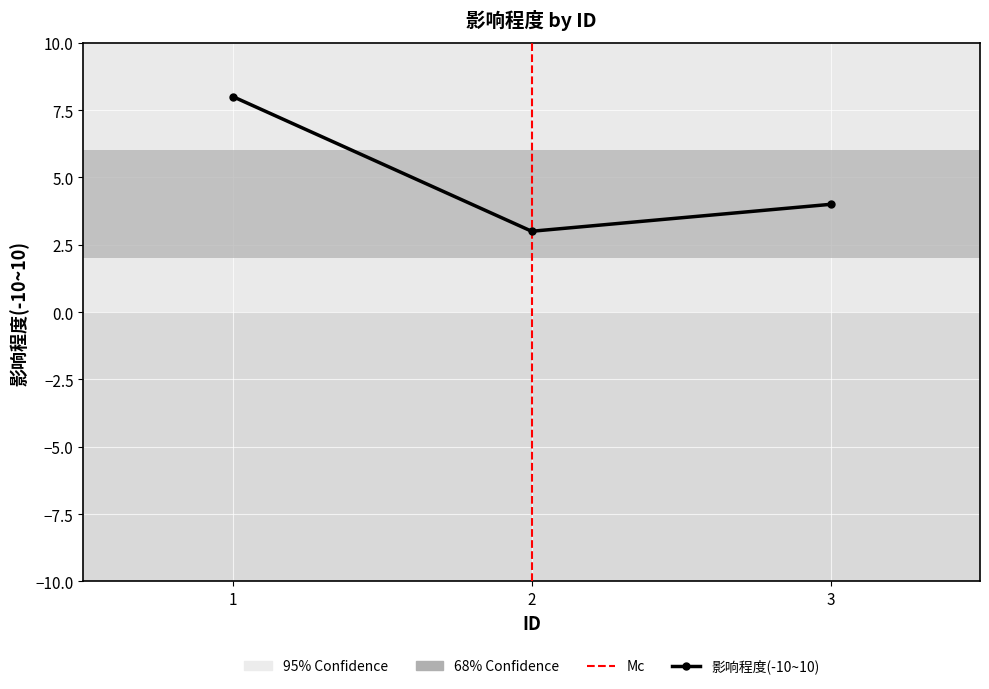

Rank the categories by value from lowest to highest.

2, 3, 1